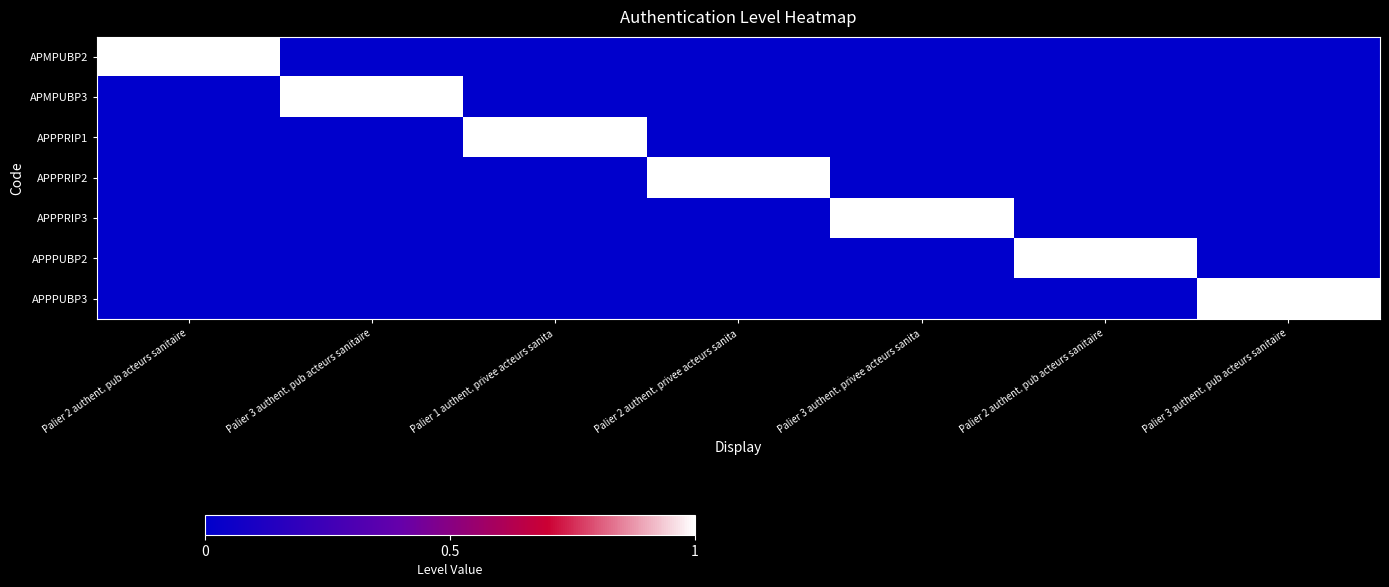

Reading left to right, what are all the values shown in this chart?

APMPUBP2: Palier 2 authent. pub acteurs sanitaire=1	Palier 3 authent. pub acteurs sanitaire=0	Palier 1 authent. privee acteurs sanita=0	Palier 2 authent. privee acteurs sanita=0	Palier 3 authent. privee acteurs sanita=0	Palier 2 authent. pub acteurs sanitaire=0	Palier 3 authent. pub acteurs sanitaire=0
APMPUBP3: Palier 2 authent. pub acteurs sanitaire=0	Palier 3 authent. pub acteurs sanitaire=1	Palier 1 authent. privee acteurs sanita=0	Palier 2 authent. privee acteurs sanita=0	Palier 3 authent. privee acteurs sanita=0	Palier 2 authent. pub acteurs sanitaire=0	Palier 3 authent. pub acteurs sanitaire=0
APPPRIP1: Palier 2 authent. pub acteurs sanitaire=0	Palier 3 authent. pub acteurs sanitaire=0	Palier 1 authent. privee acteurs sanita=1	Palier 2 authent. privee acteurs sanita=0	Palier 3 authent. privee acteurs sanita=0	Palier 2 authent. pub acteurs sanitaire=0	Palier 3 authent. pub acteurs sanitaire=0
APPPRIP2: Palier 2 authent. pub acteurs sanitaire=0	Palier 3 authent. pub acteurs sanitaire=0	Palier 1 authent. privee acteurs sanita=0	Palier 2 authent. privee acteurs sanita=1	Palier 3 authent. privee acteurs sanita=0	Palier 2 authent. pub acteurs sanitaire=0	Palier 3 authent. pub acteurs sanitaire=0
APPPRIP3: Palier 2 authent. pub acteurs sanitaire=0	Palier 3 authent. pub acteurs sanitaire=0	Palier 1 authent. privee acteurs sanita=0	Palier 2 authent. privee acteurs sanita=0	Palier 3 authent. privee acteurs sanita=1	Palier 2 authent. pub acteurs sanitaire=0	Palier 3 authent. pub acteurs sanitaire=0
APPPUBP2: Palier 2 authent. pub acteurs sanitaire=0	Palier 3 authent. pub acteurs sanitaire=0	Palier 1 authent. privee acteurs sanita=0	Palier 2 authent. privee acteurs sanita=0	Palier 3 authent. privee acteurs sanita=0	Palier 2 authent. pub acteurs sanitaire=1	Palier 3 authent. pub acteurs sanitaire=0
APPPUBP3: Palier 2 authent. pub acteurs sanitaire=0	Palier 3 authent. pub acteurs sanitaire=0	Palier 1 authent. privee acteurs sanita=0	Palier 2 authent. privee acteurs sanita=0	Palier 3 authent. privee acteurs sanita=0	Palier 2 authent. pub acteurs sanitaire=0	Palier 3 authent. pub acteurs sanitaire=1